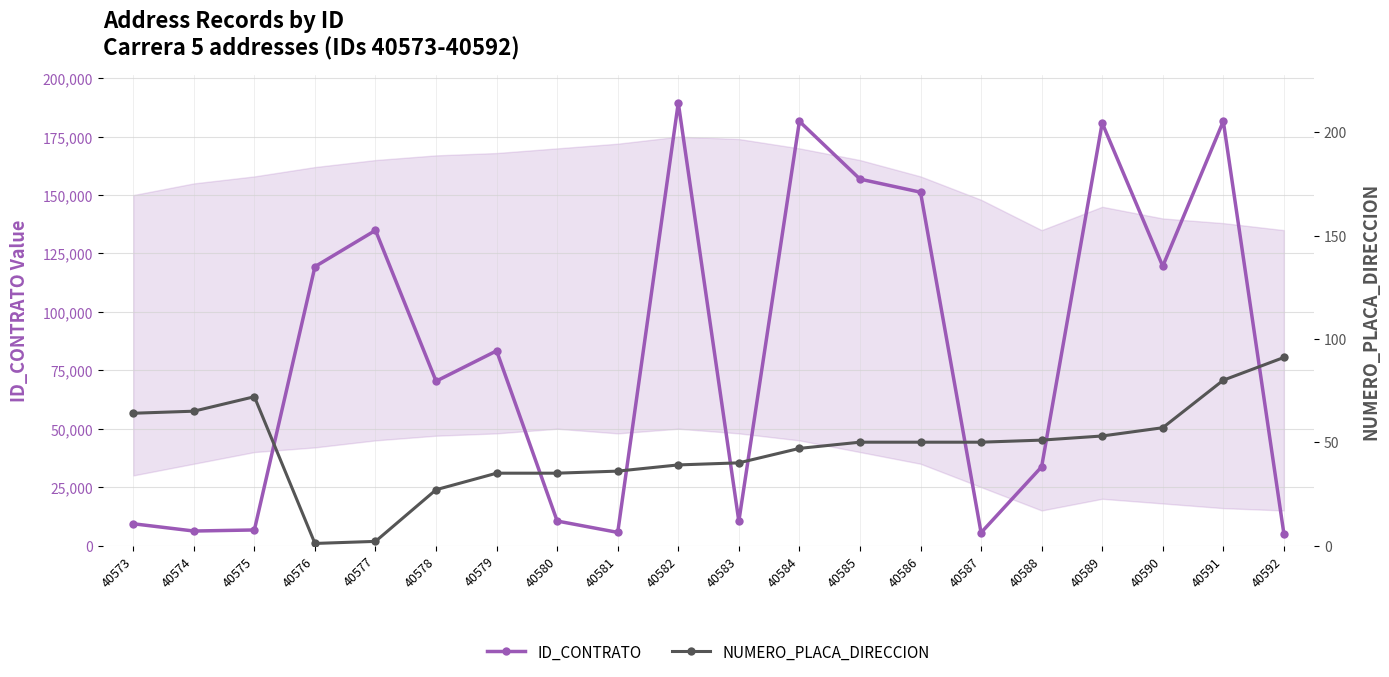

What are all the series names shown in the legend?

ID_CONTRATO, NUMERO_PLACA_DIRECCION